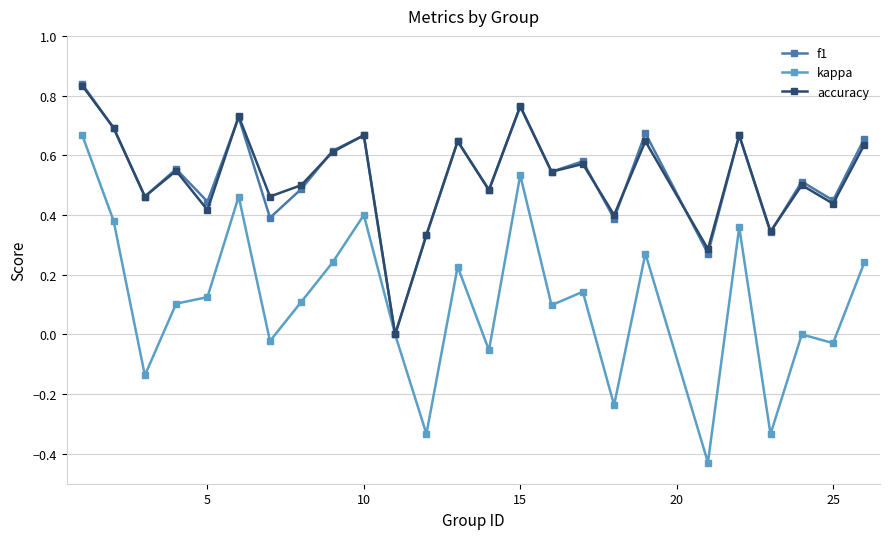

True or false: kappa has more than 0 points higher than both neighbors.

True